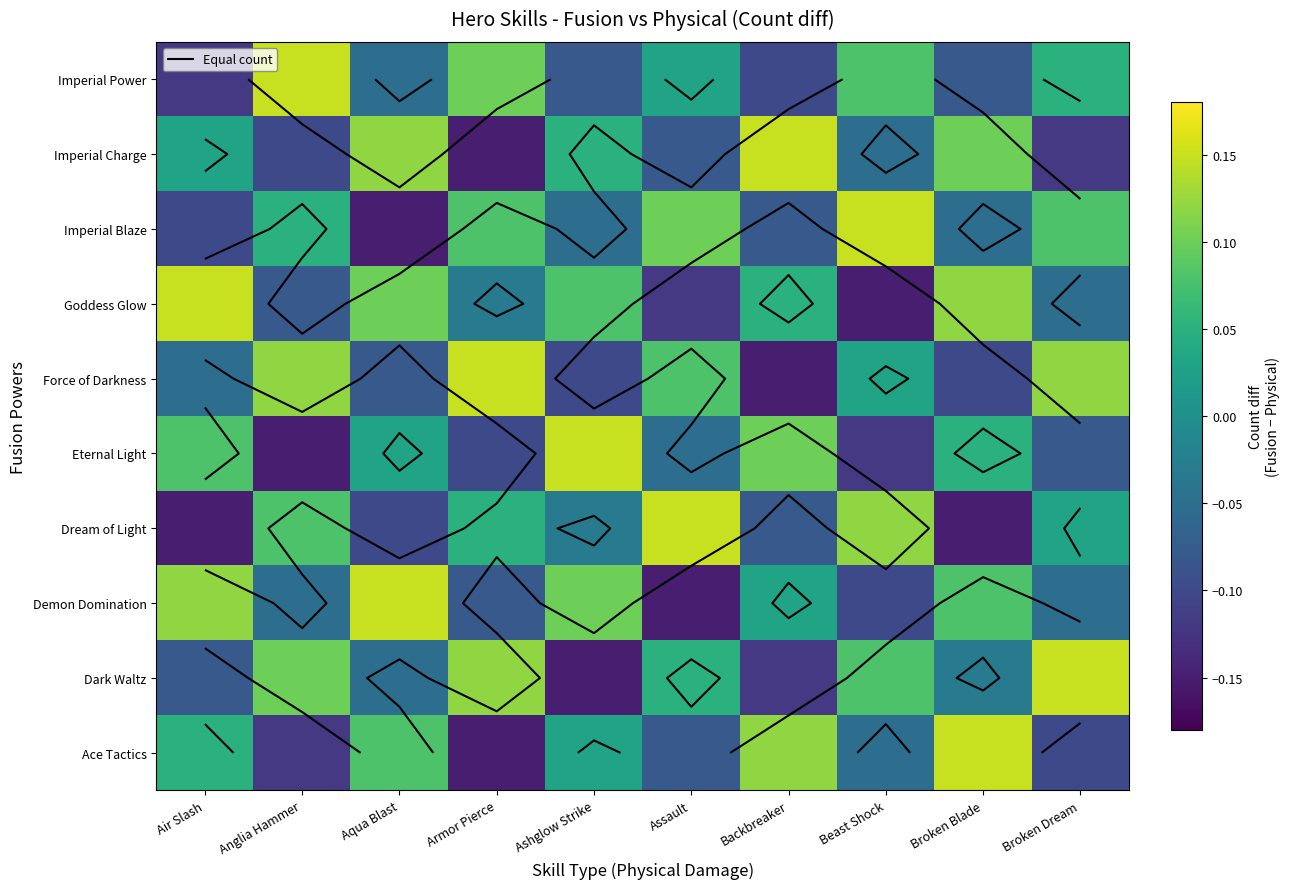

True or false: Imperial Blaze has a value of -0.1 at Broken Blade.

False